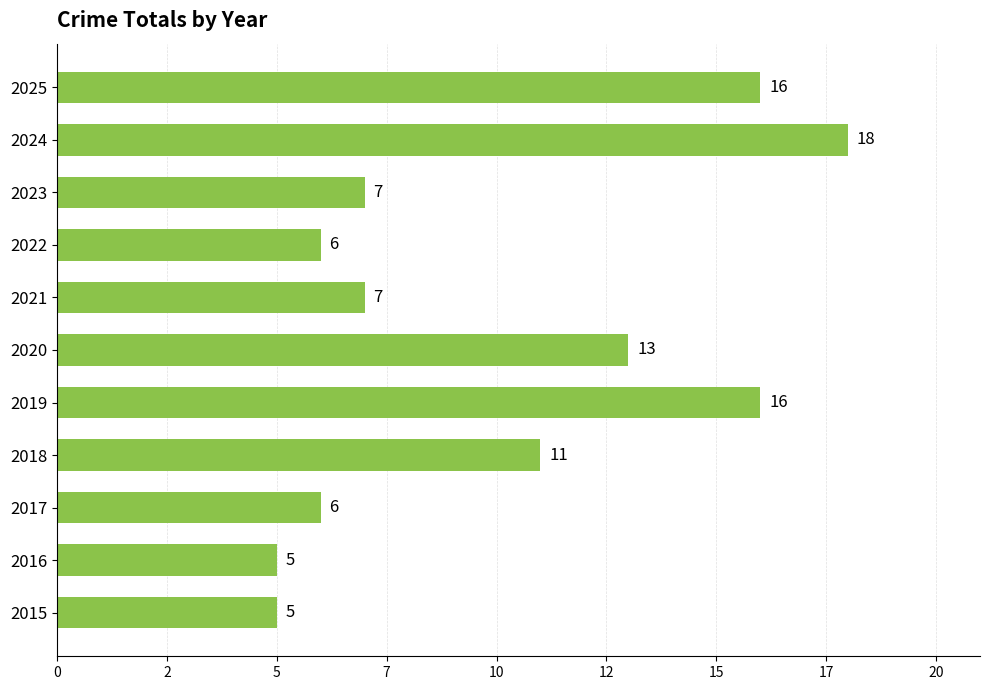

Are the bars horizontal?

Yes